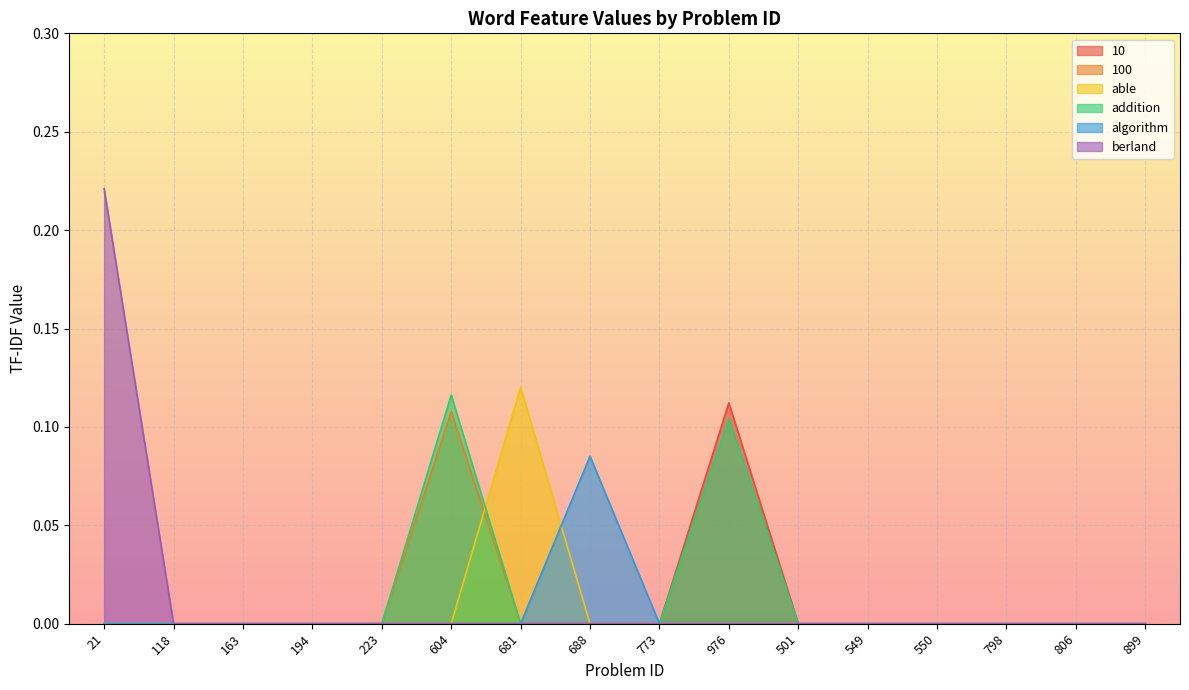

List the labels in order of 100 value, largest first.

604, 21, 118, 163, 194, 223, 681, 688, 773, 976, 501, 549, 550, 798, 806, 899